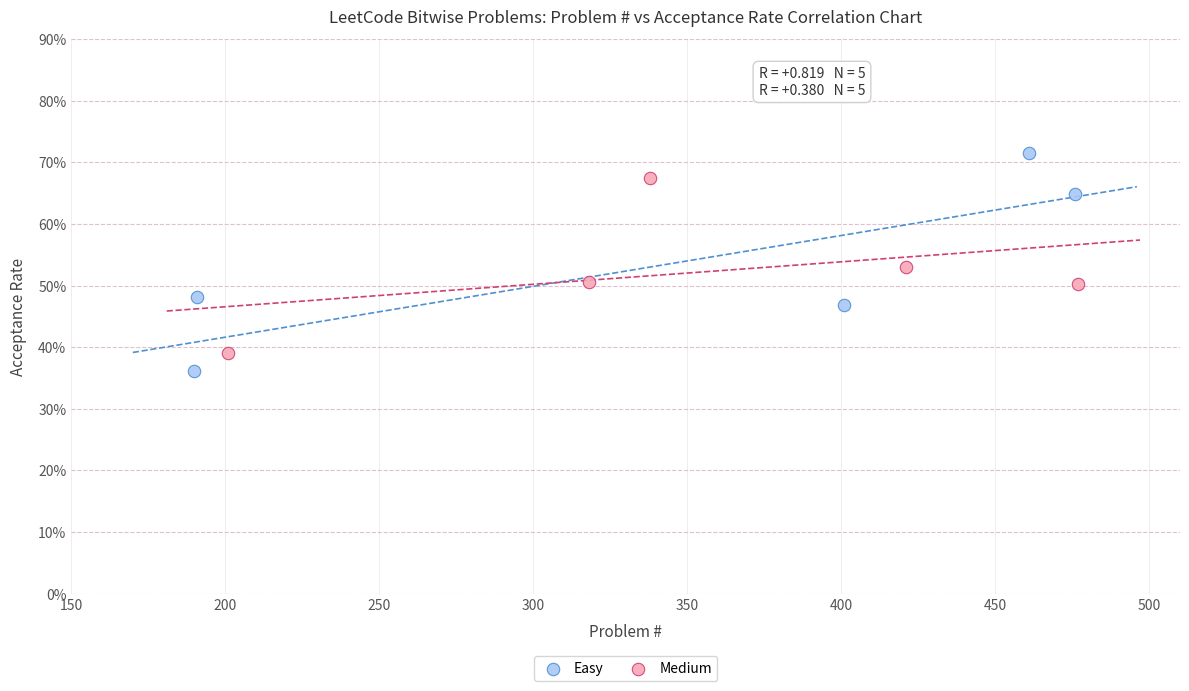

What are all the series names shown in the legend?

Easy, Medium